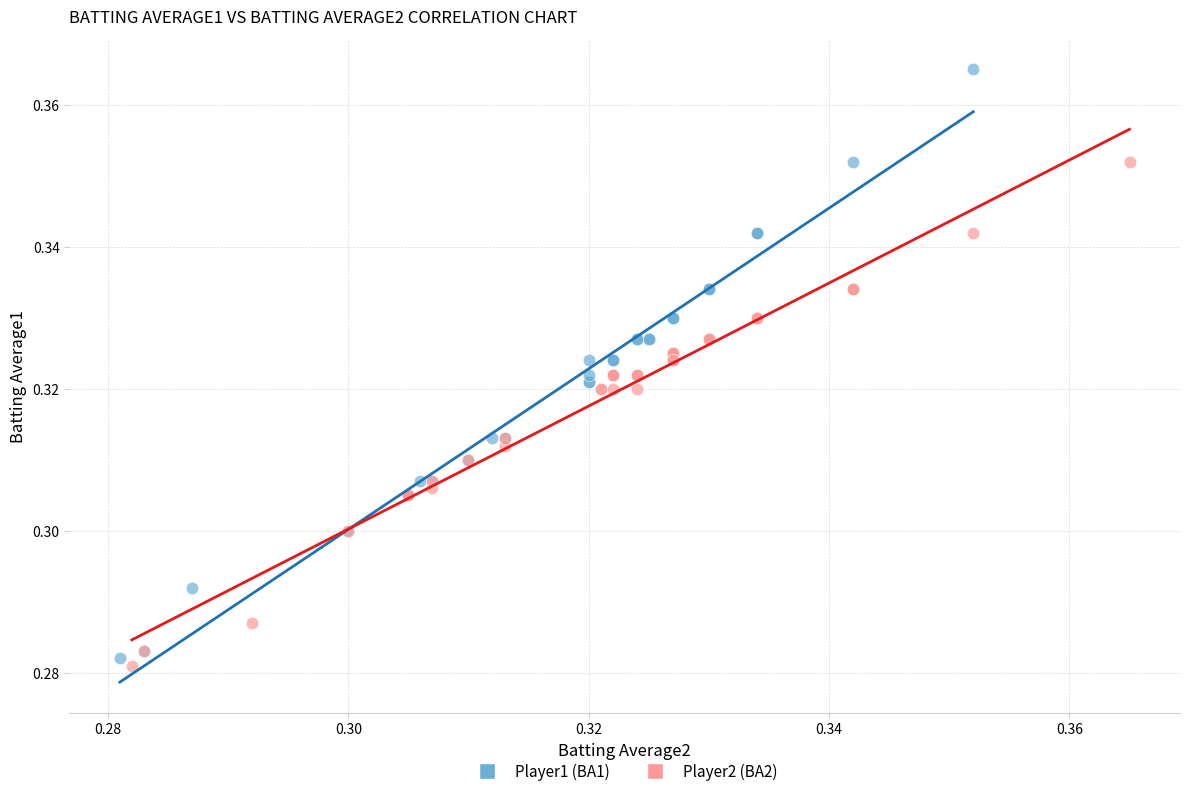

Which series contains the lowest Y value?

Player2 (BA2)